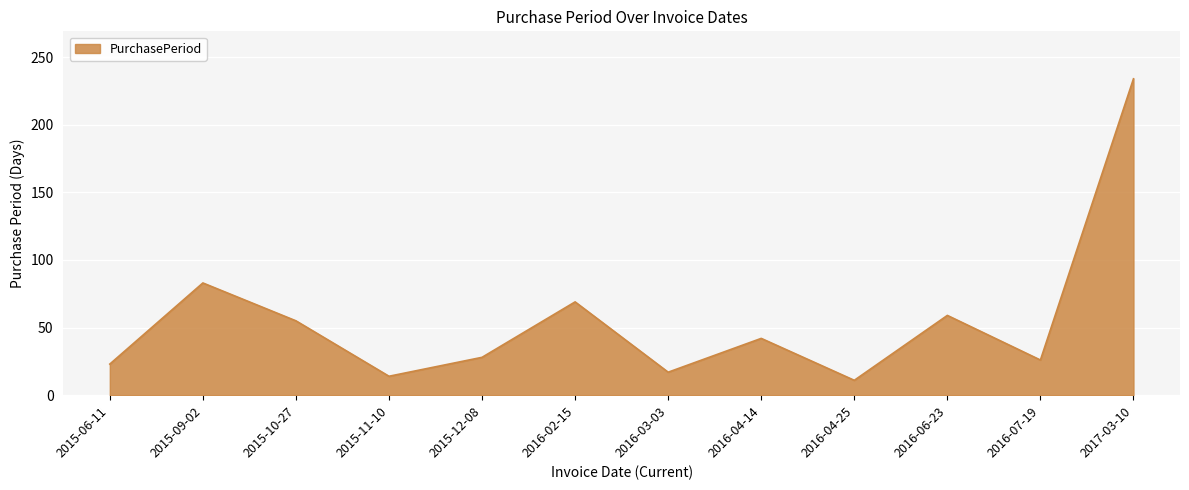

How many lines are shown in the chart?

1